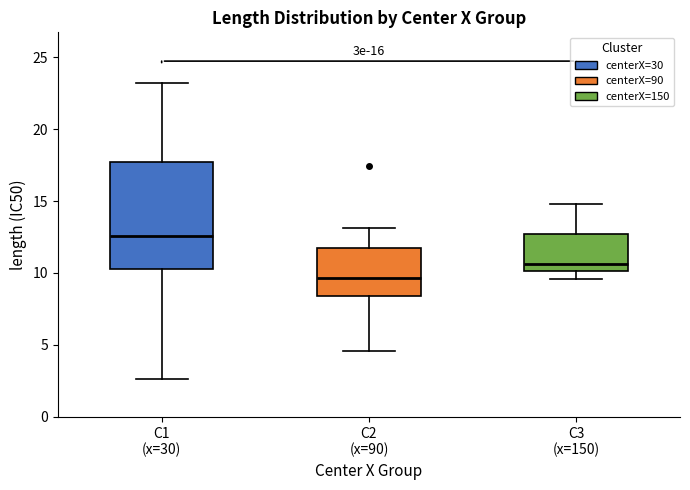

Reading left to right, transcribe this box plot: for each box, give where its median line is, the range the box spans, and where its two whiskers end, as read against the y-axis. The values are not printed on the chart, so give them approximately, as read against the axis.

C1 (x=30): median 12.5, box 10.5 to 17.5, whiskers 2.5 to 23.0
C2 (x=90): median 9.5, box 8.5 to 11.5, whiskers 4.5 to 13.0
C3 (x=150): median 10.5, box 10.0 to 12.5, whiskers 9.5 to 15.0